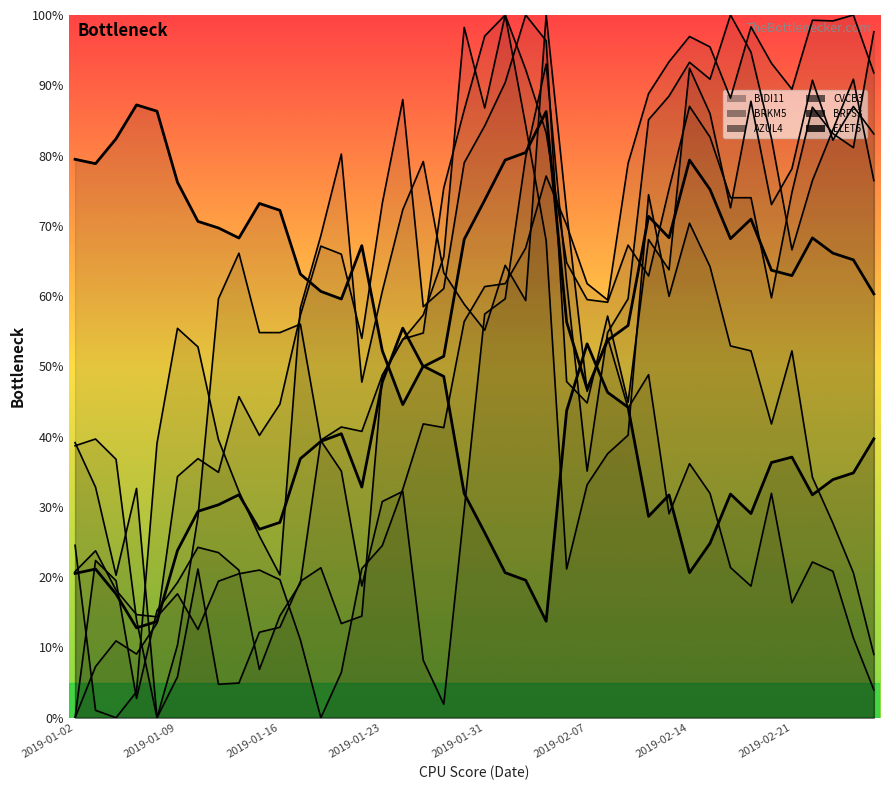

Which category has the lowest value in the BRFS3 series?

2019-01-04